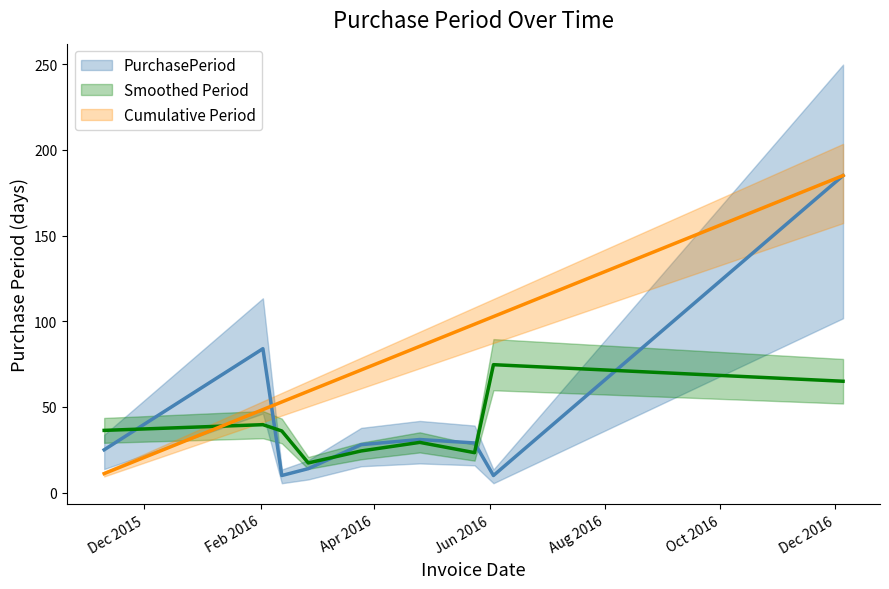

What are all the series names shown in the legend?

PurchasePeriod, Smoothed Period, Cumulative Period